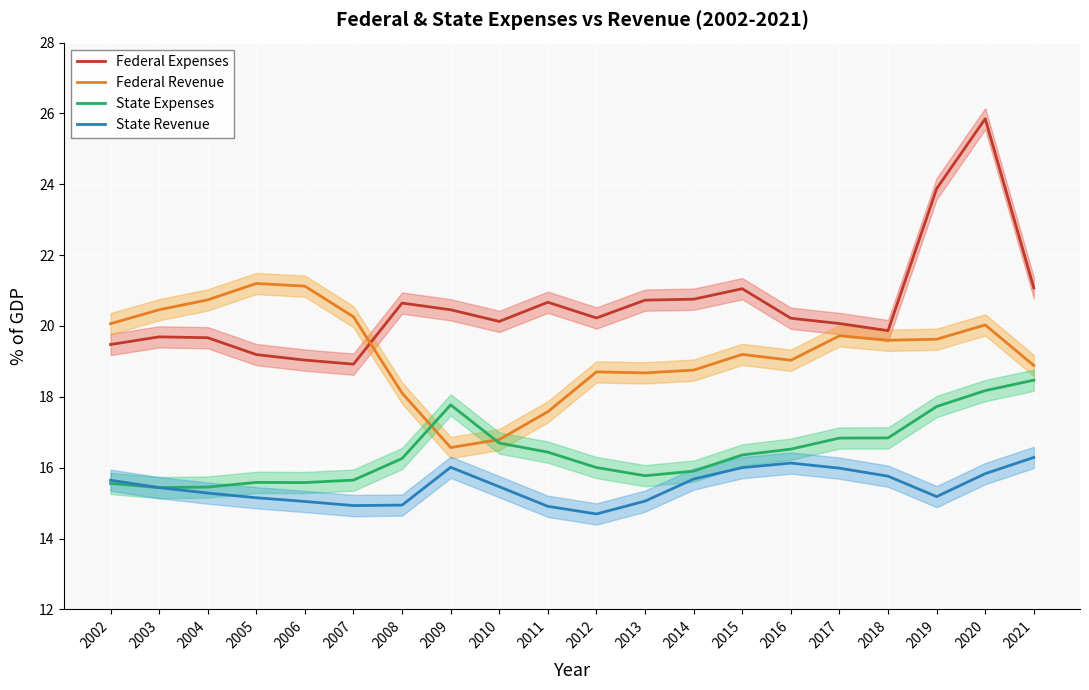

At how many categories does at least one series exceed 16?

20